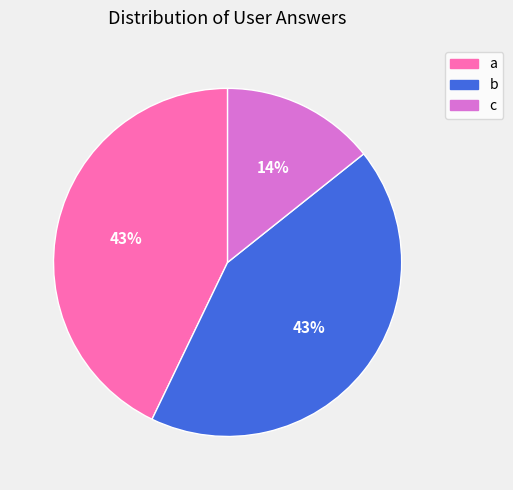

To the nearest percent, what is the difference between the a and c slice percentages?

29%